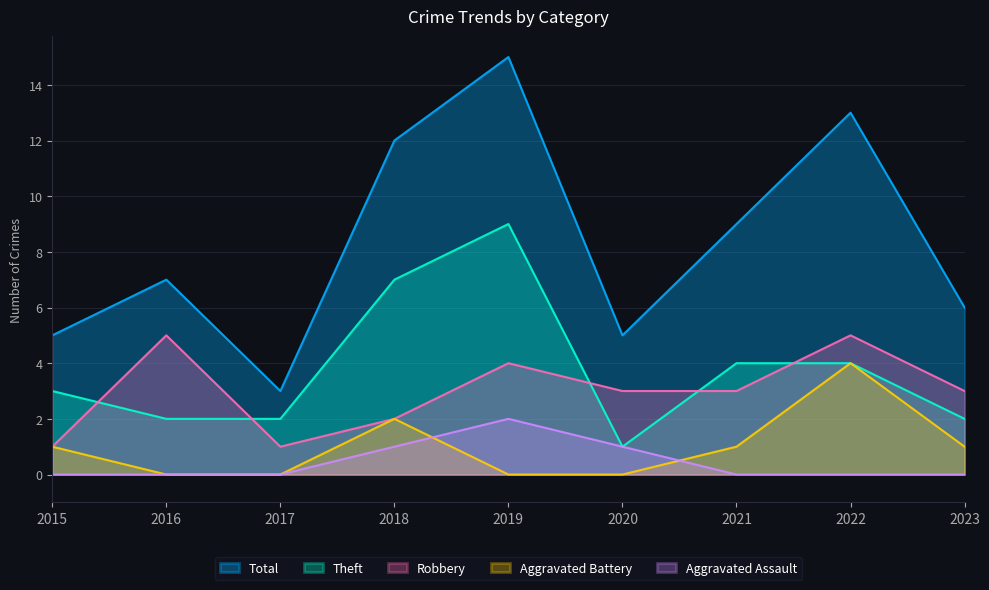

At which category does the chart reach its peak across all series?

2019